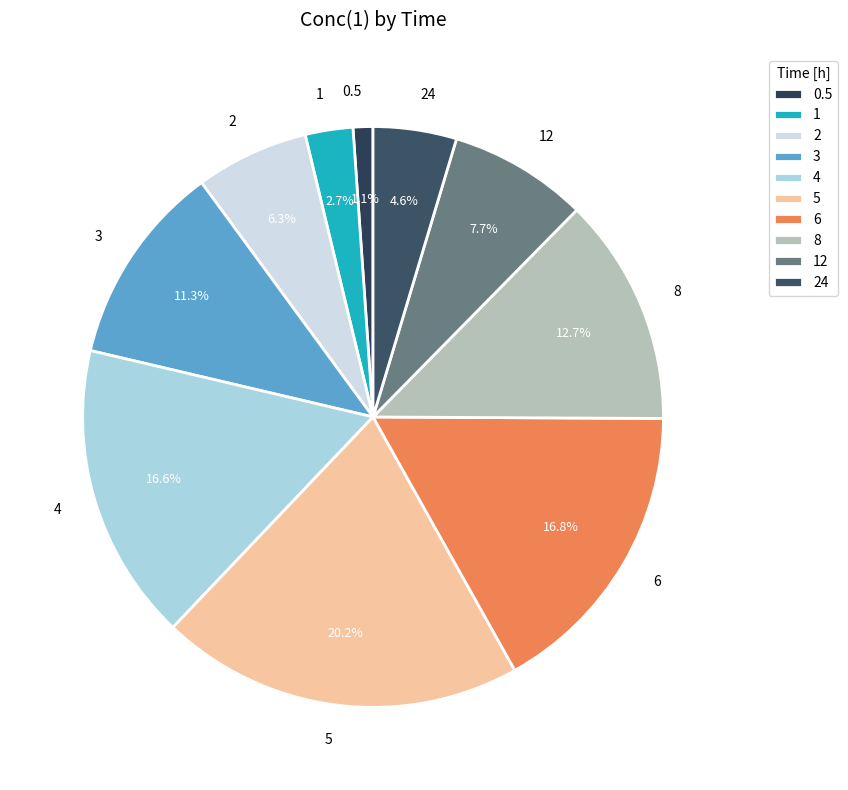

Is the sum of 0.5 and 8 greater than half?

No